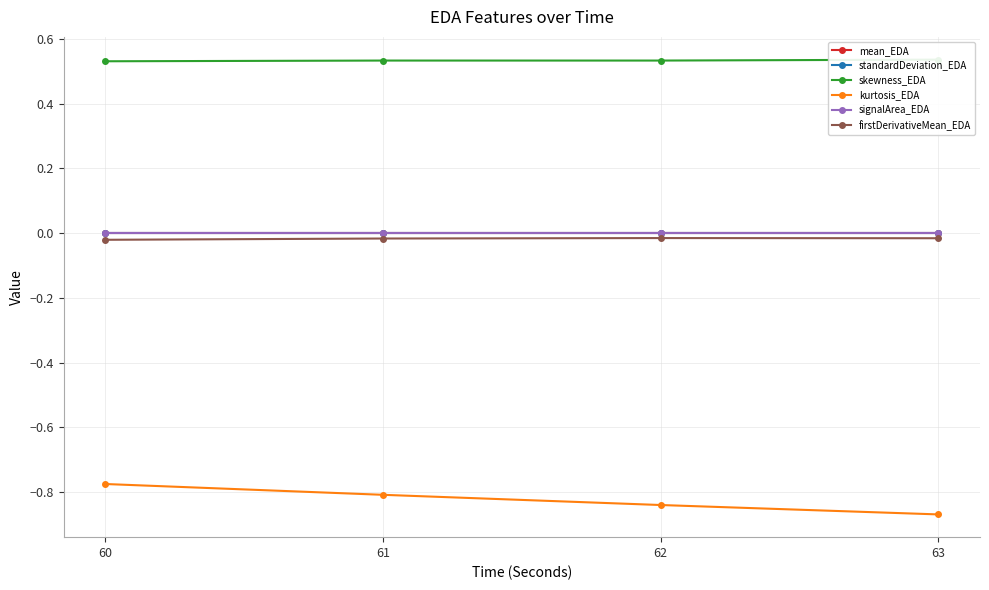

What is the value of the skewness_EDA point at the 3rd from the left?

0.5